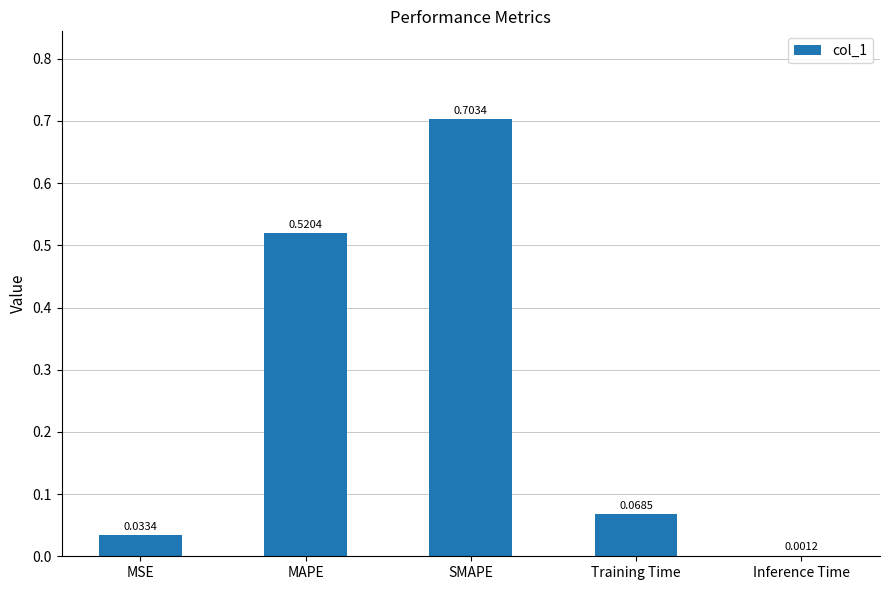

Which label corresponds to the largest value in the chart?

SMAPE